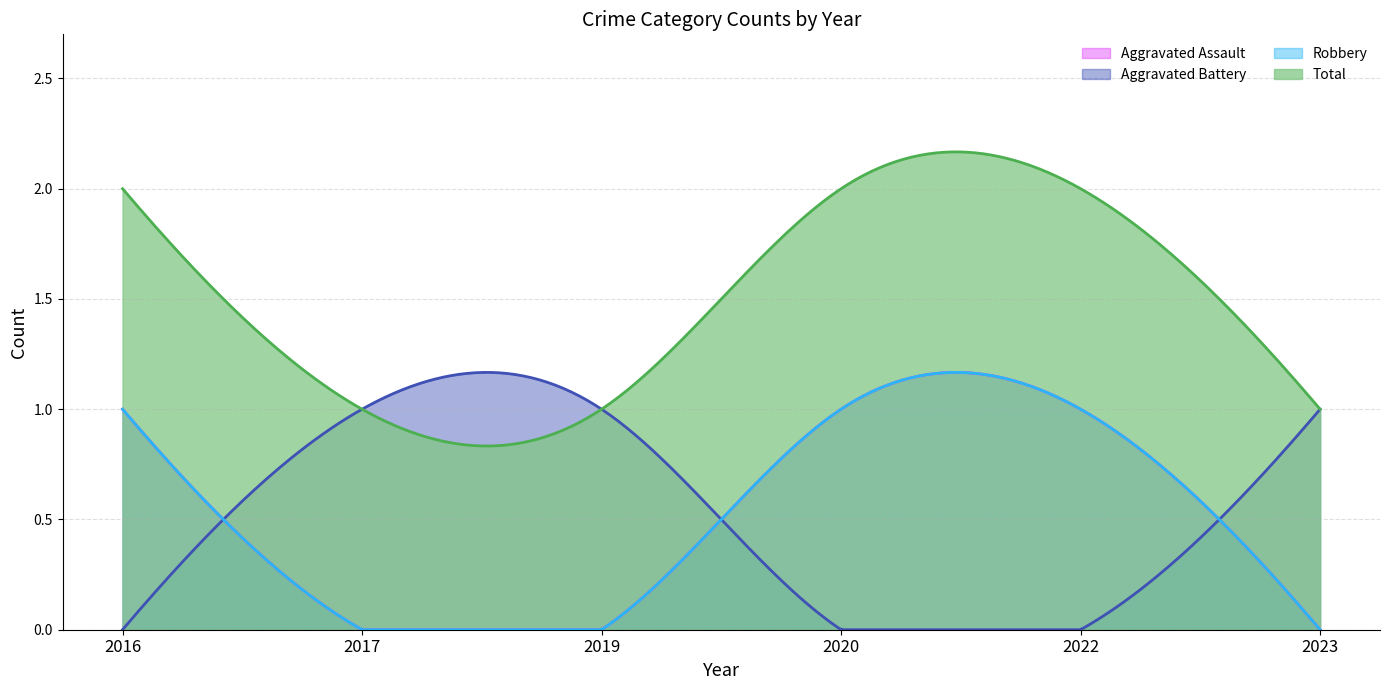

Reading left to right, list all the values displayed in this chart.

Aggravated Assault: 1	0	0	1	1	0
Aggravated Battery: 0	1	1	0	0	1
Robbery: 1	0	0	1	1	0
Total: 2	1	1	2	2	1